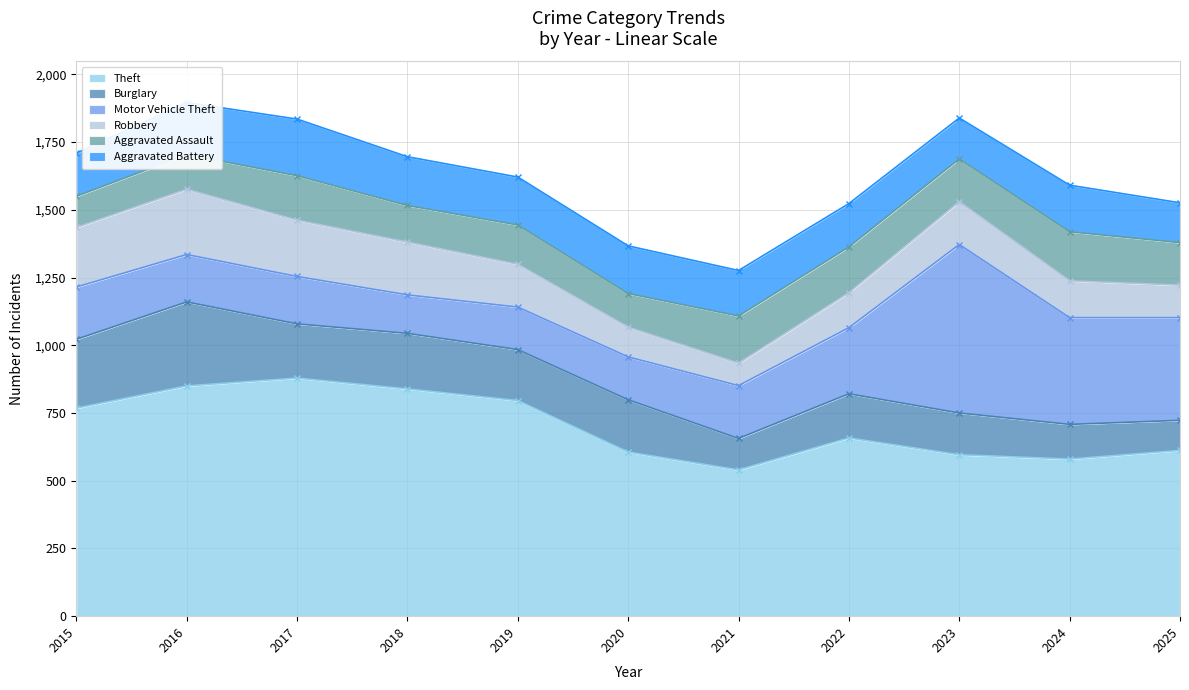

Reading left to right, transcribe all the data shown in this chart.

Theft: 768	850	879	839	796	606	540	658	596	580	612
Burglary: 254	310	200	205	188	193	116	163	154	128	111
Motor Vehicle Theft: 193	175	175	142	157	158	195	244	622	394	379
Robbery: 220	241	208	195	158	110	83	129	158	136	120
Aggravated Assault: 115	128	164	135	145	124	174	169	158	181	157
Aggravated Battery: 159	192	209	180	177	176	168	160	151	172	147